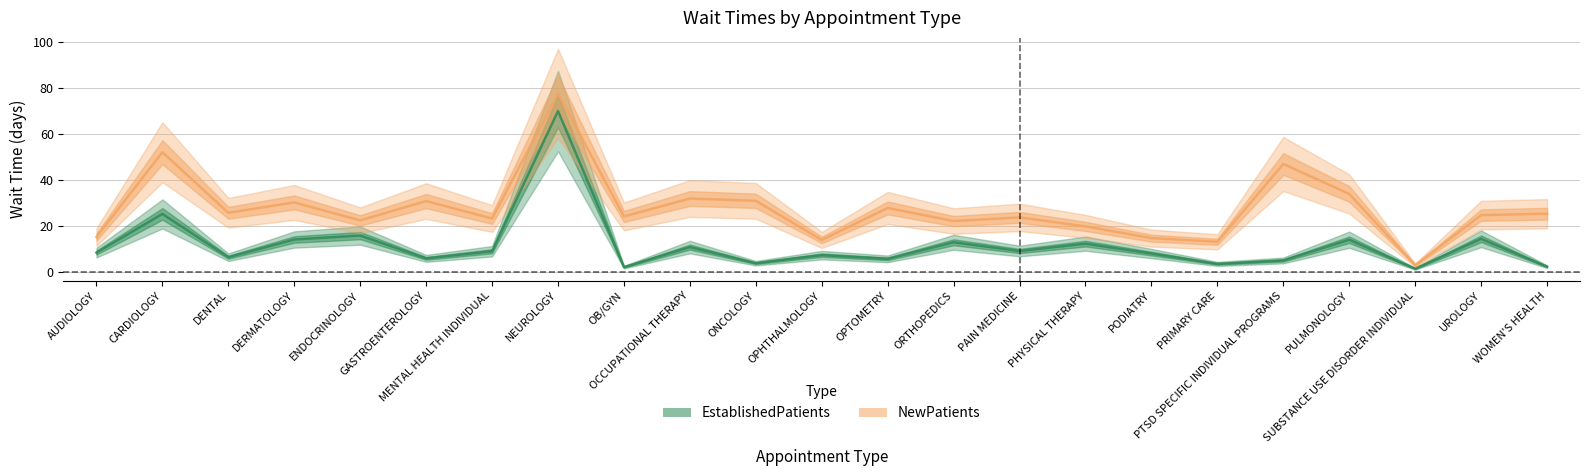

What is the label of the 22nd point from the right?

CARDIOLOGY